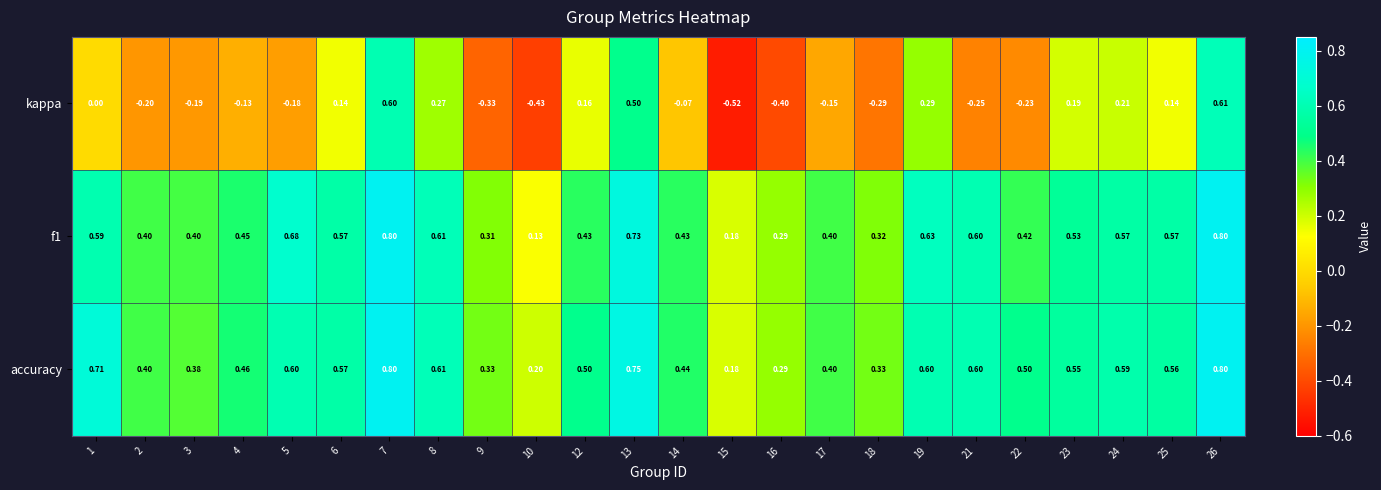

Which series changed the most between 3 and 25?

kappa